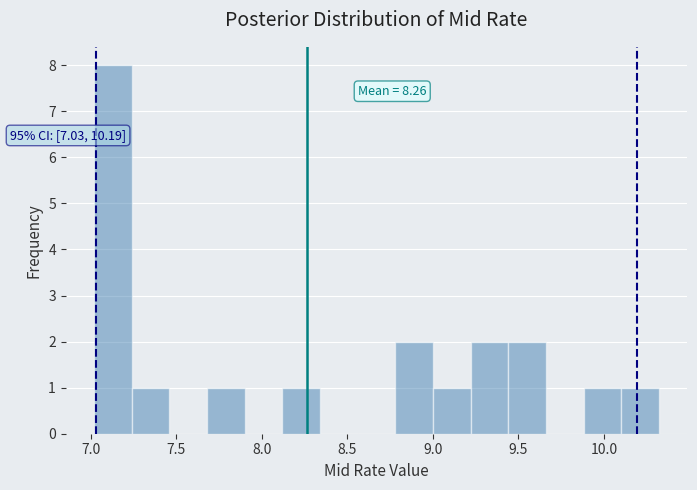

Over which range of the x-axis is the bar tallest?

7.02 to 7.24